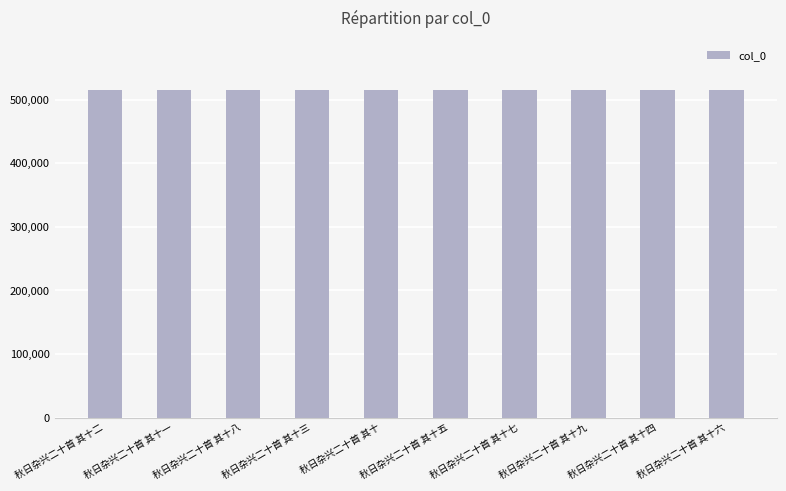

What is the average value?

515362